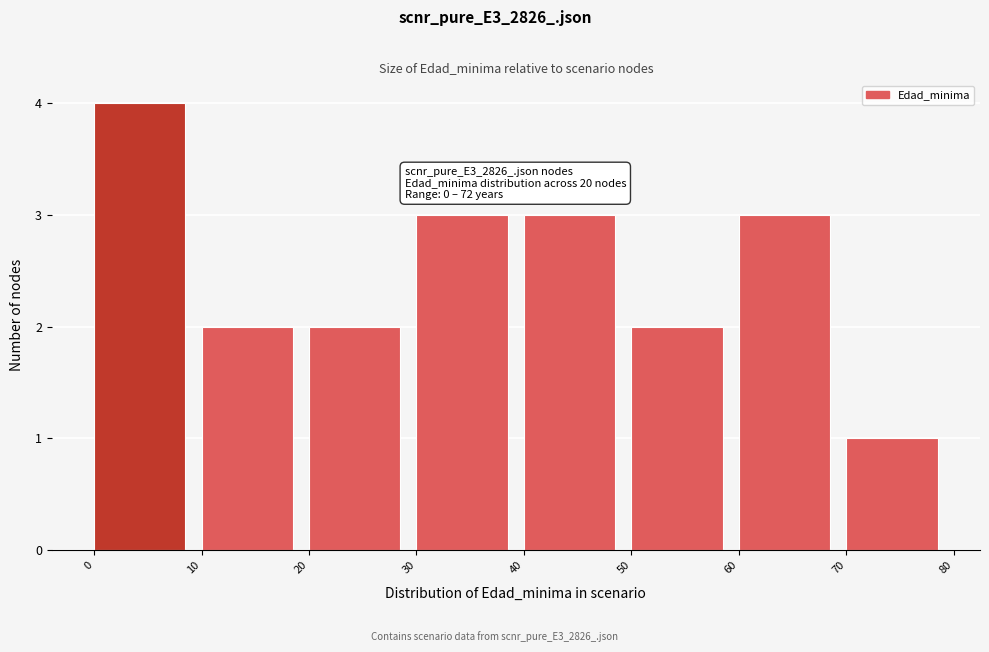

Which range on the x-axis has the tallest bar?

0 to 10